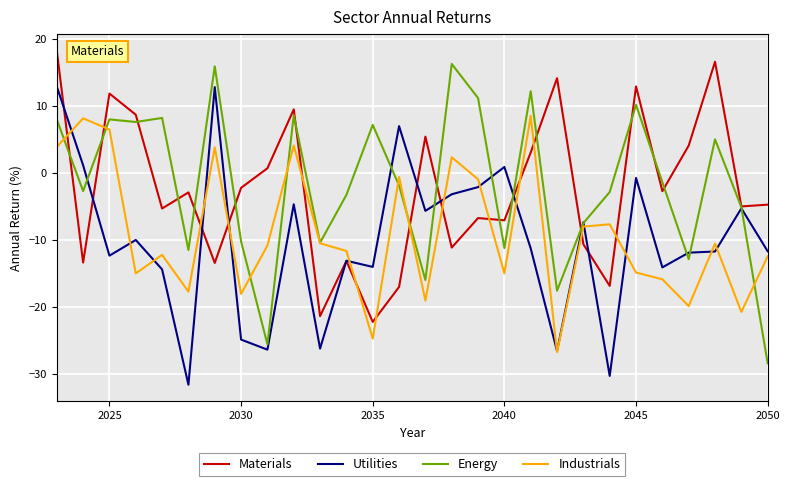

True or false: Industrials and Materials cross at least once.

True